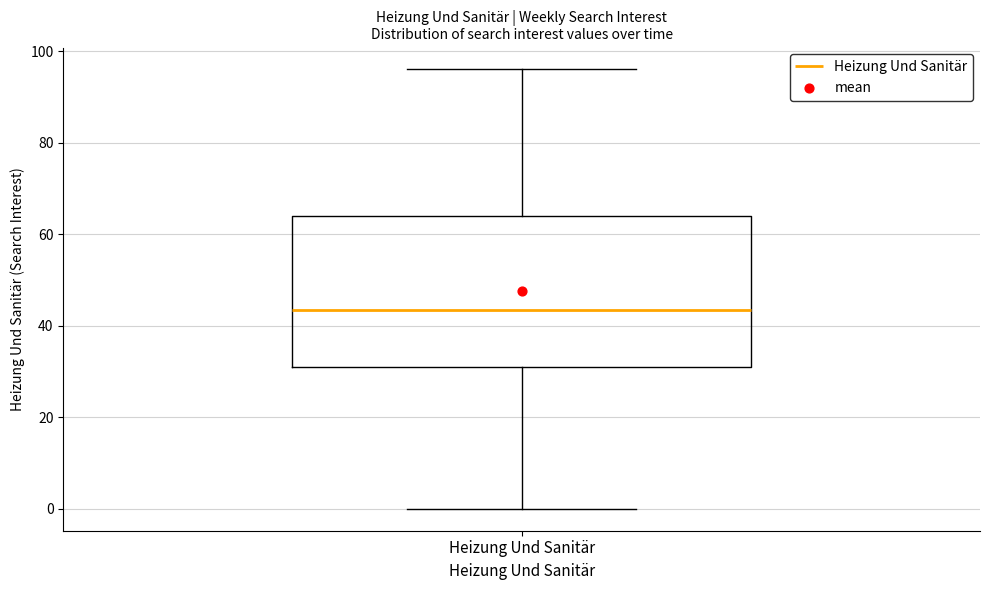

Read this box plot against the y-axis: the position of the median line, the range covered by the box, and the ends of both whiskers. The values are not printed on the chart, so give them approximately, as read against the axis.

median 44, box 32 to 64, whiskers 0 to 96